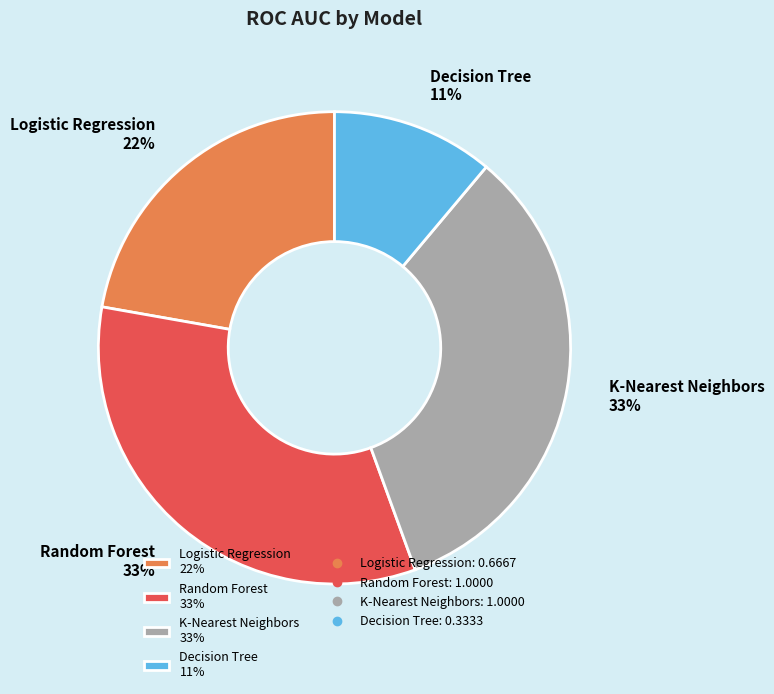

What is the smallest slice in the pie chart?

Decision Tree 11%